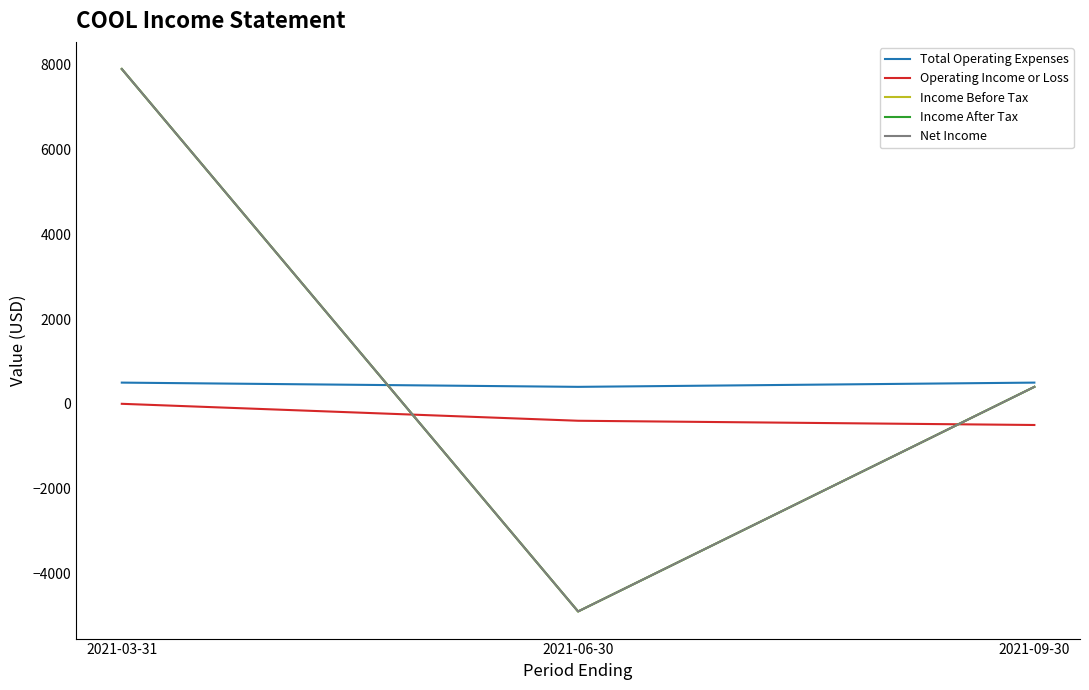

What is the label of the 1st point from the right?

2021-09-30